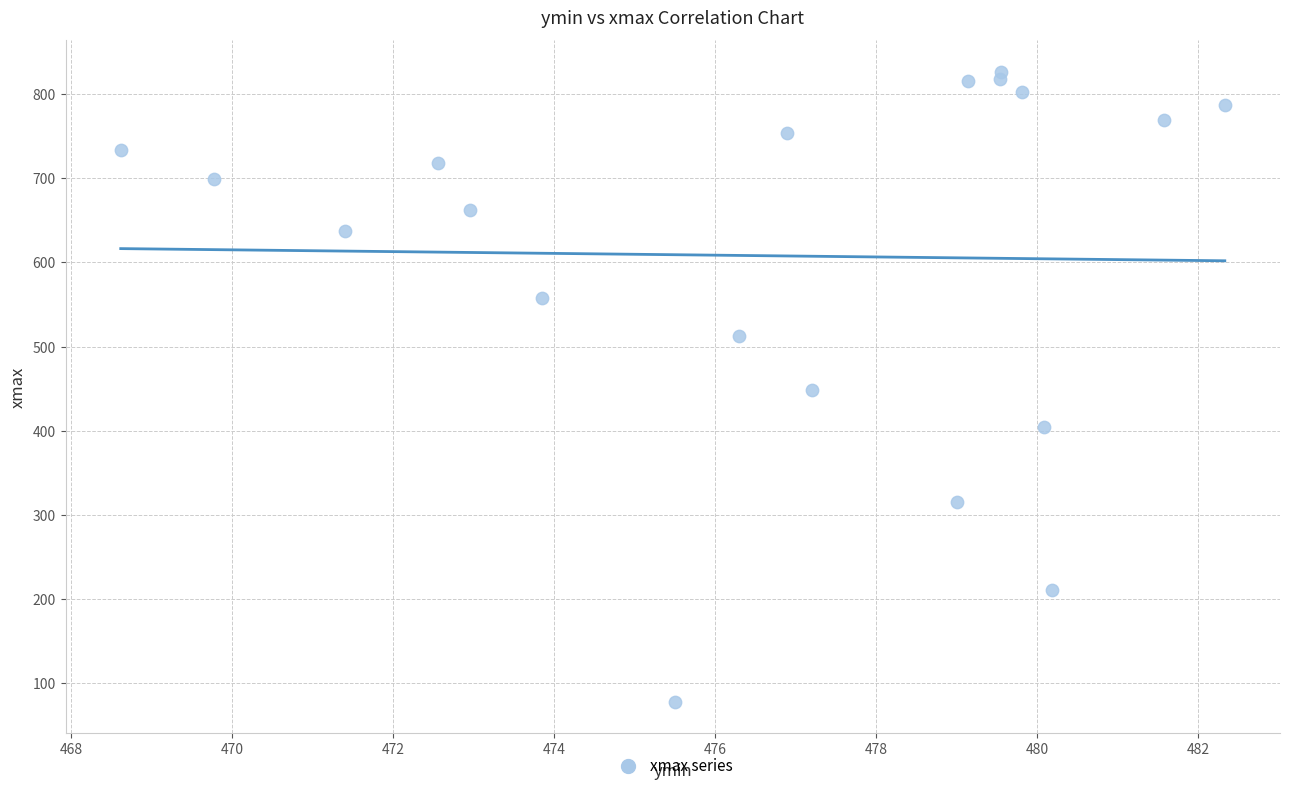

What is the range of Y values (max minus min)?

748.9